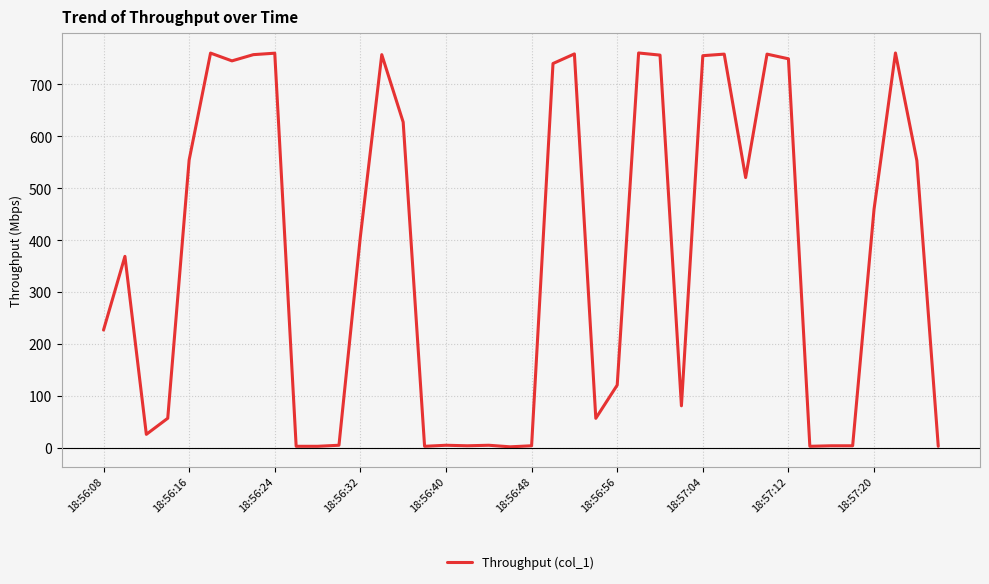

What is the difference between the maximum and minimum values?

758.7